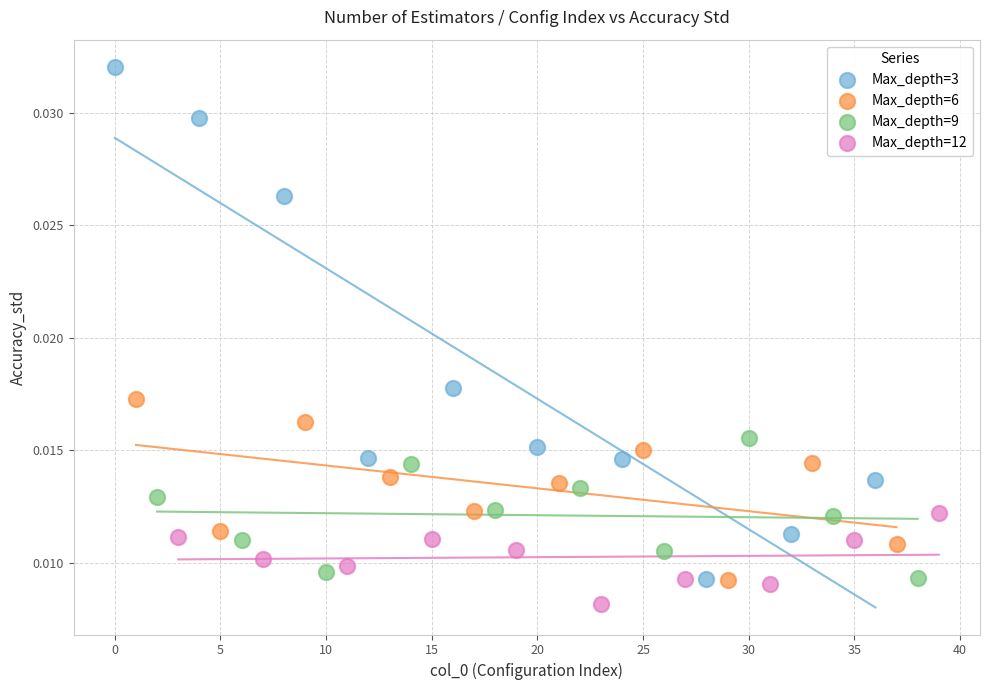

Which series has the largest Y range (max minus min)?

Max_depth=3